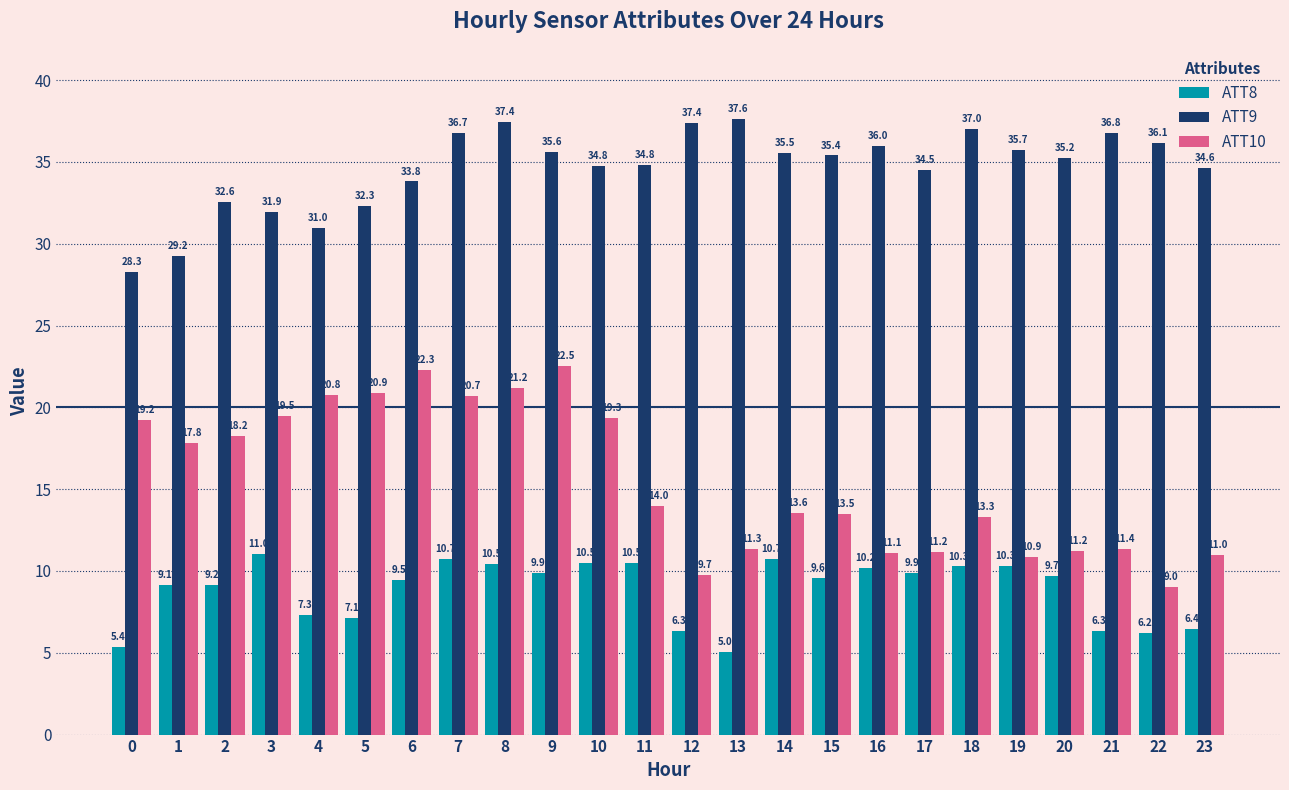

What is the difference between the highest and lowest values at 23?

28.2